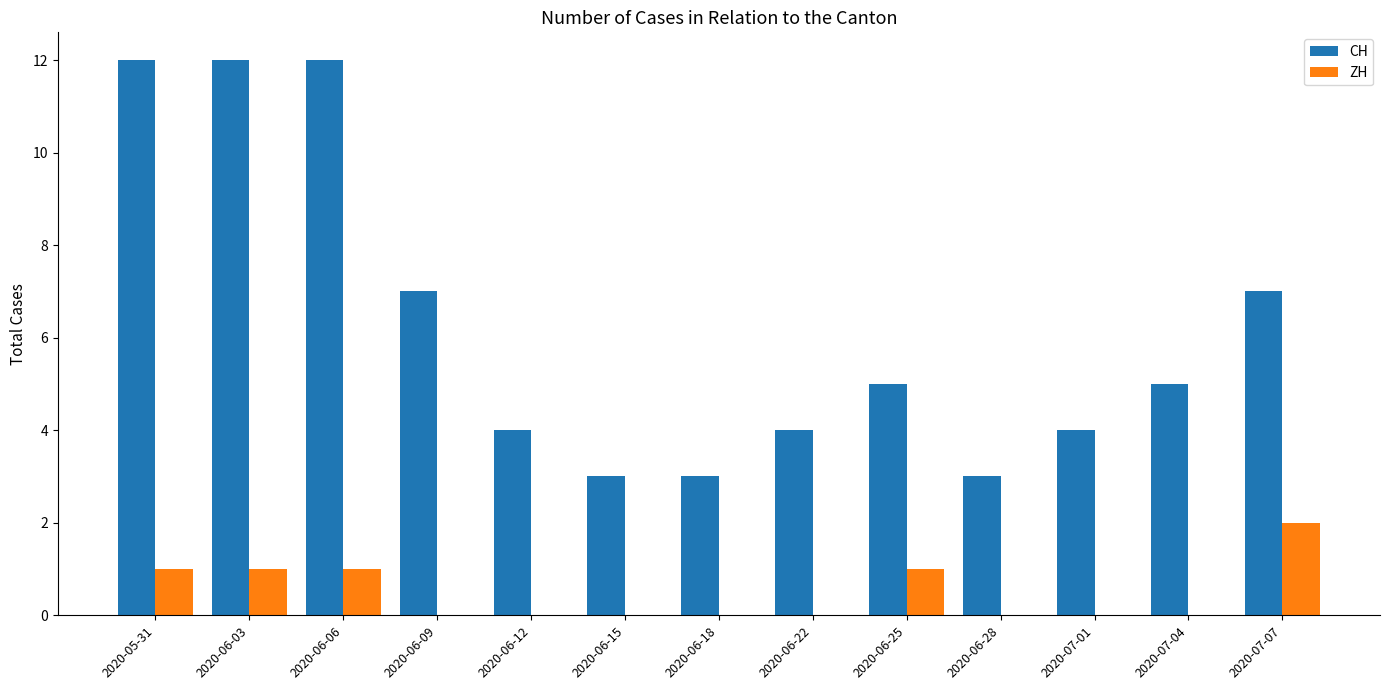

How many groups of bars are there?

13